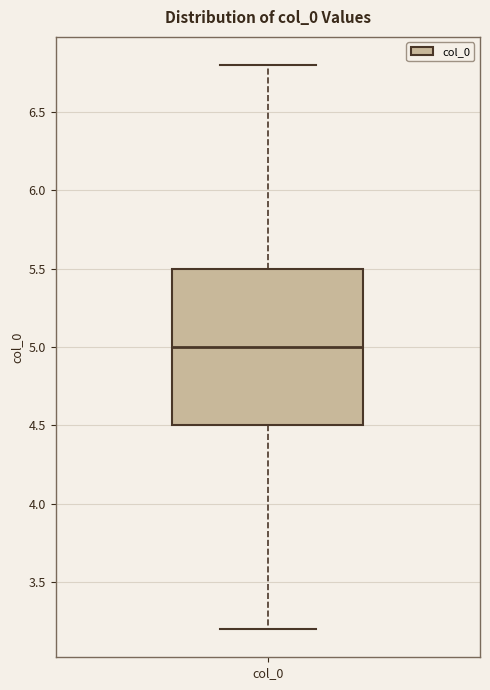

Where is the lower edge of the box for col_0 on the y-axis? The values are not printed on the chart, so give them approximately, as read against the axis.

4.5